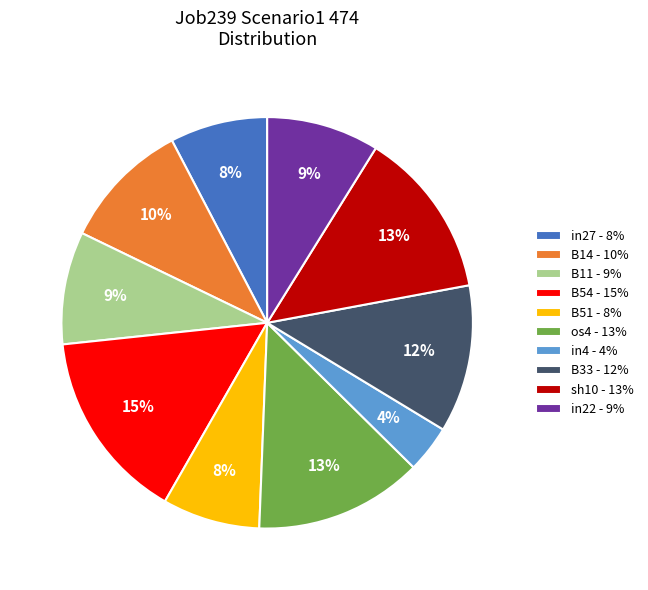

Which slice is the largest?

B54